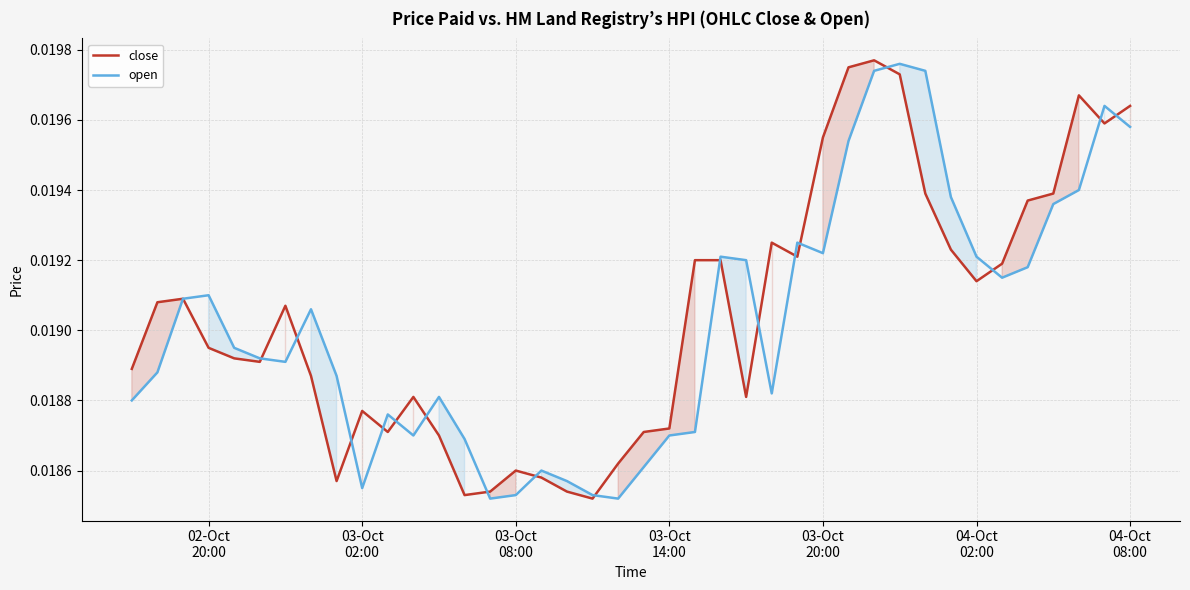

Which series has the widest spread of values?

close